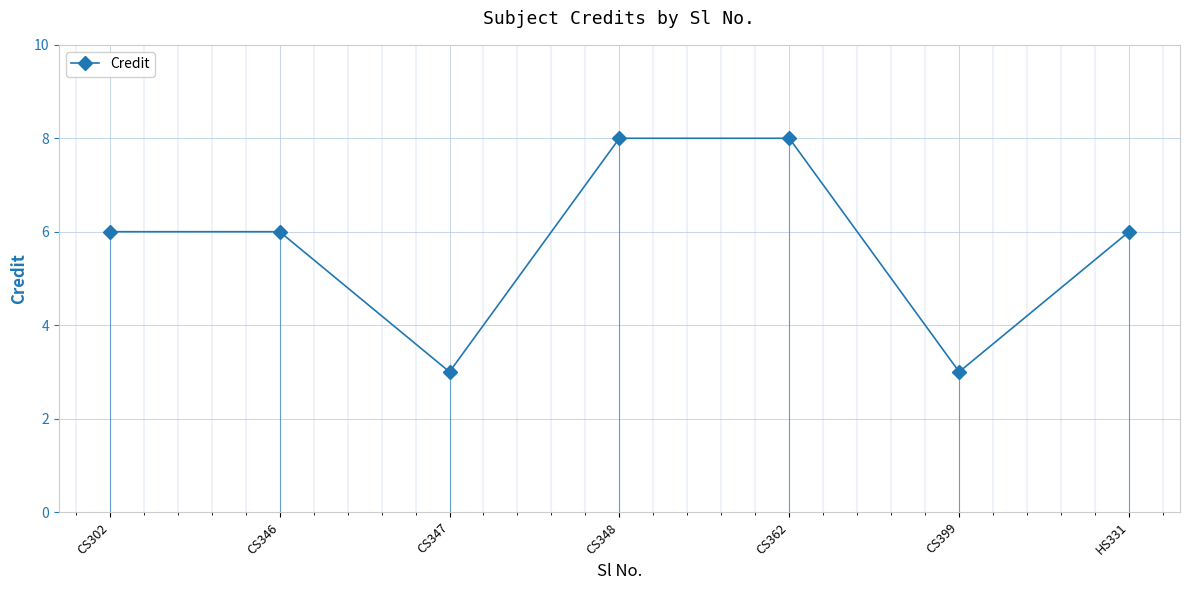

What is the sum of the values at CS362 and CS399?

11